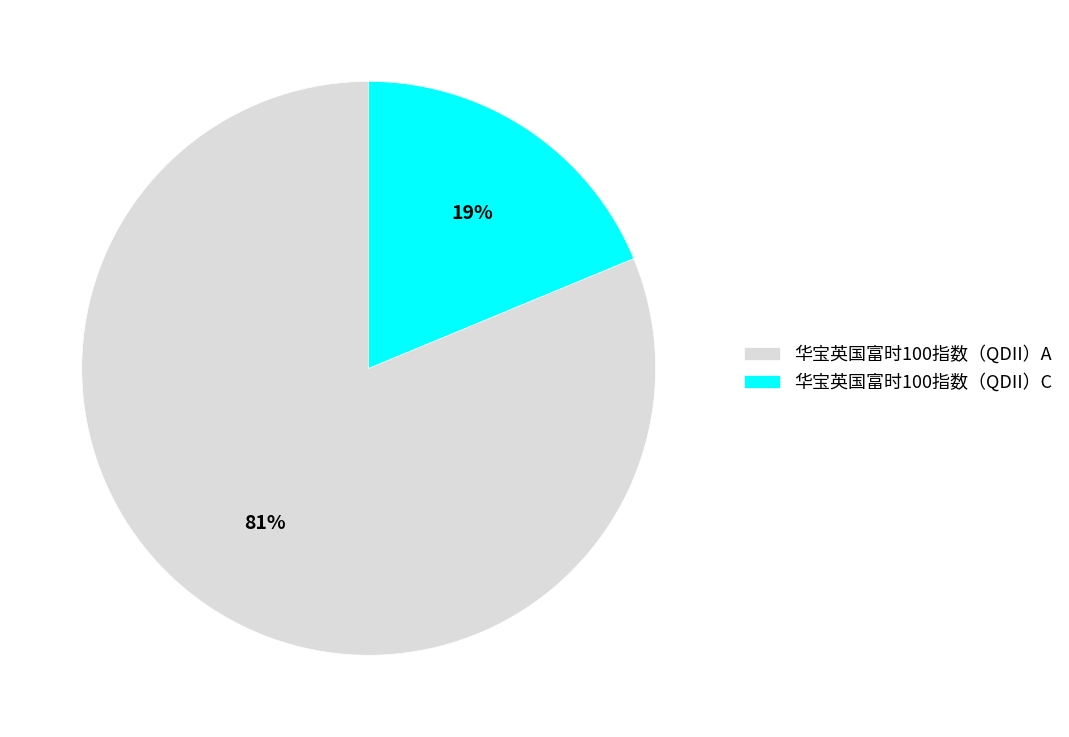

Which slice is the largest?

华宝英国富时100指数（QDII）A